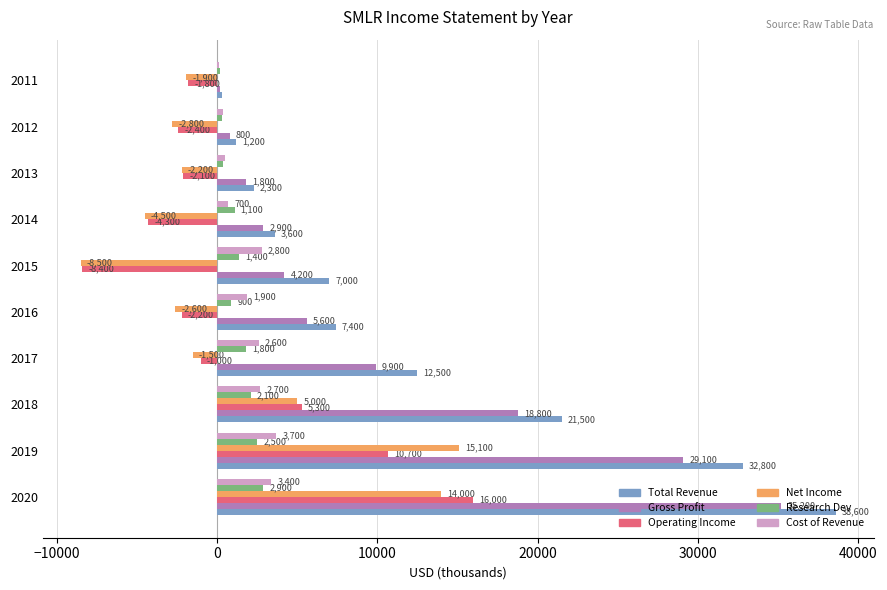

What value does the Research Dev series have at 2014?

1100